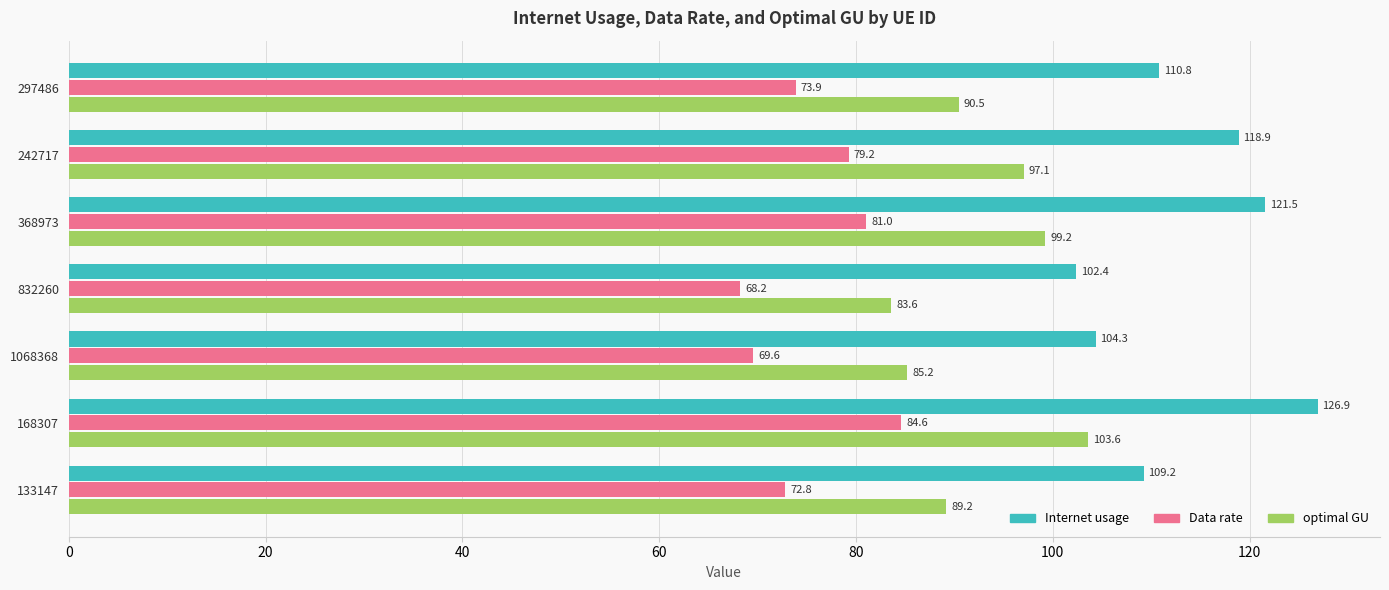

What is the spread (max minus min) of values at 168307?

42.3